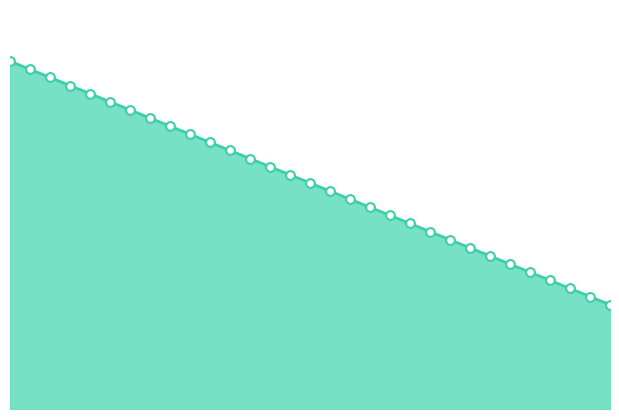

What is the change in value from 2032 to 2047?

-0.3